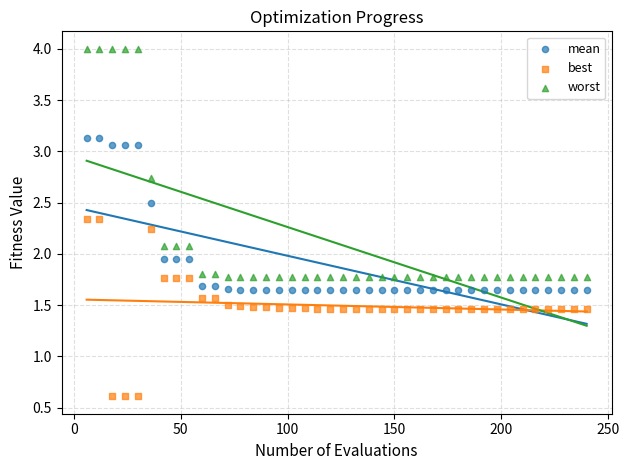

Which series contains the lowest Y value?

best